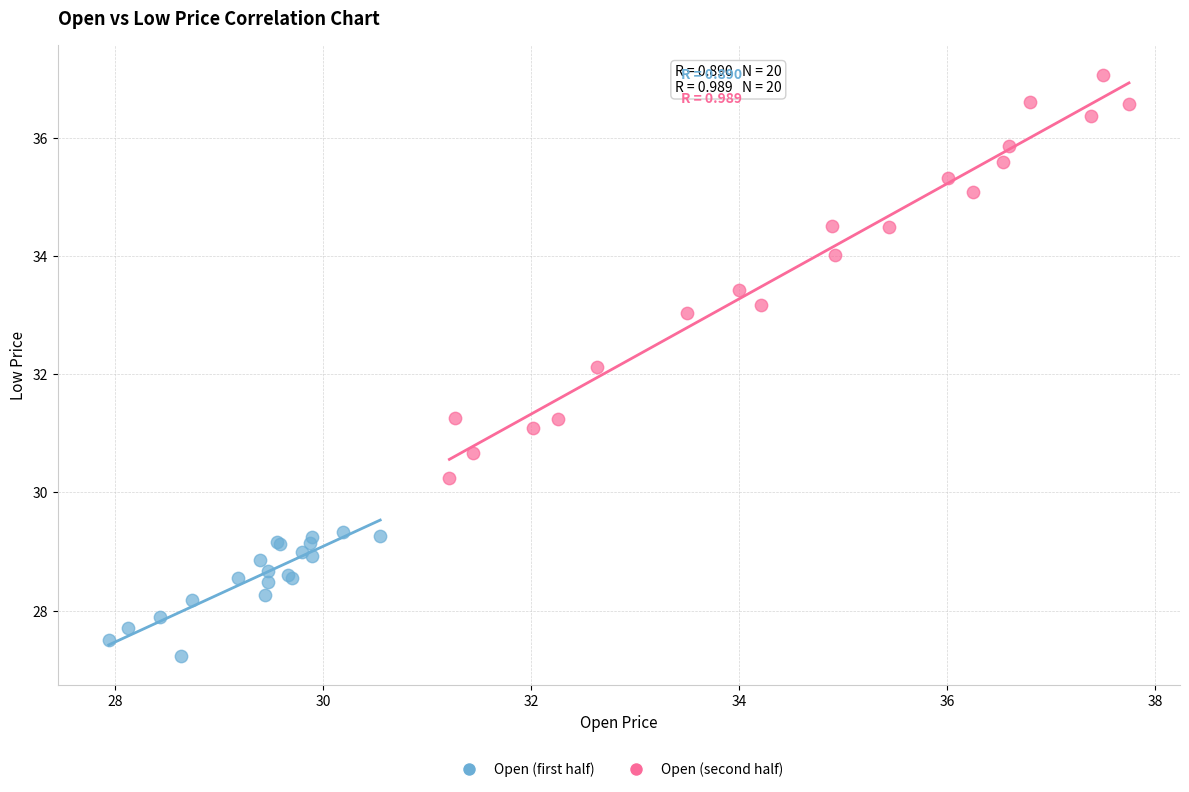

Which series reaches the minimum Y coordinate?

Open (first half)